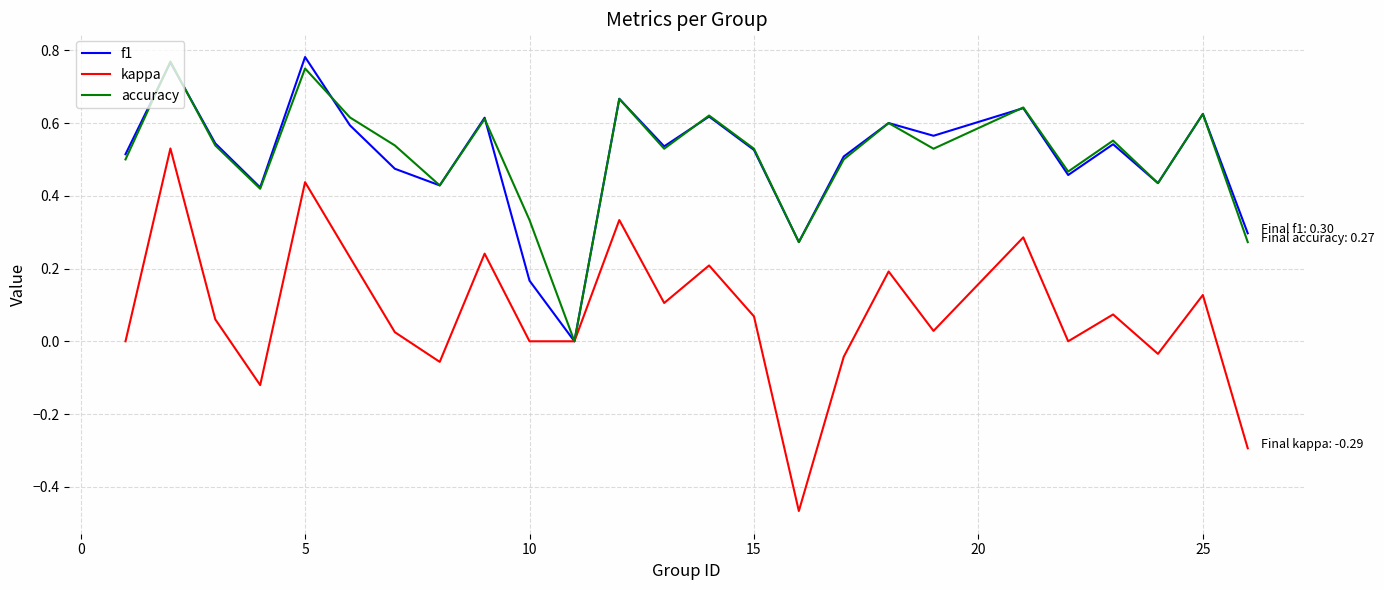

Which series has the largest range (max minus min)?

kappa